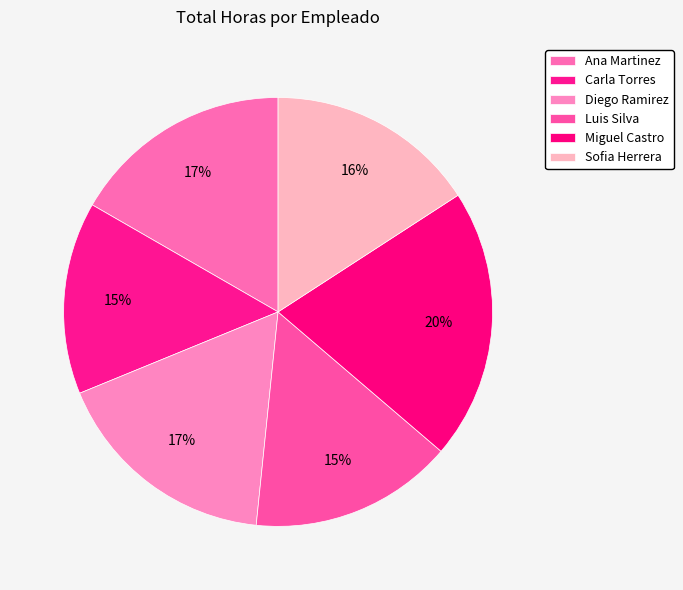

How many segments does this pie chart have?

6